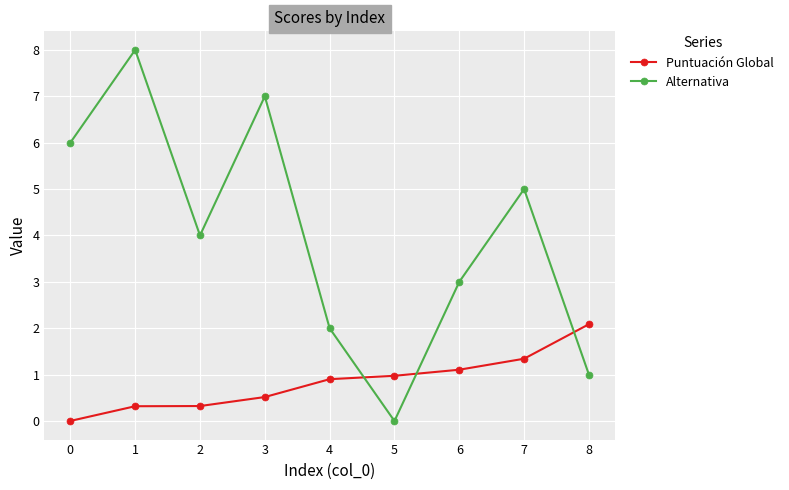

What is the difference between the Alternativa values at 5 and 4?

2.0